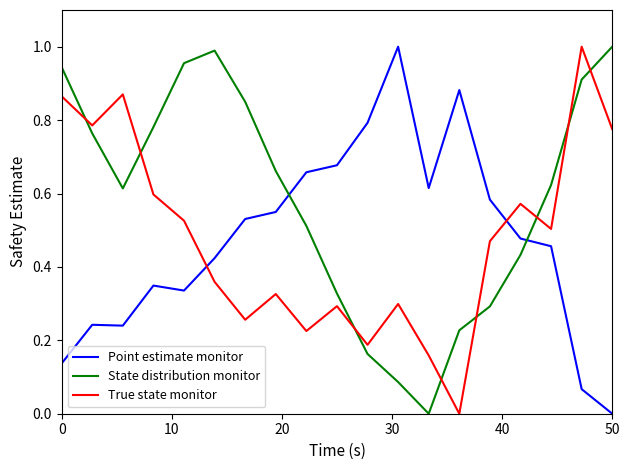

At how many categories does at least one series exceed 0?

19